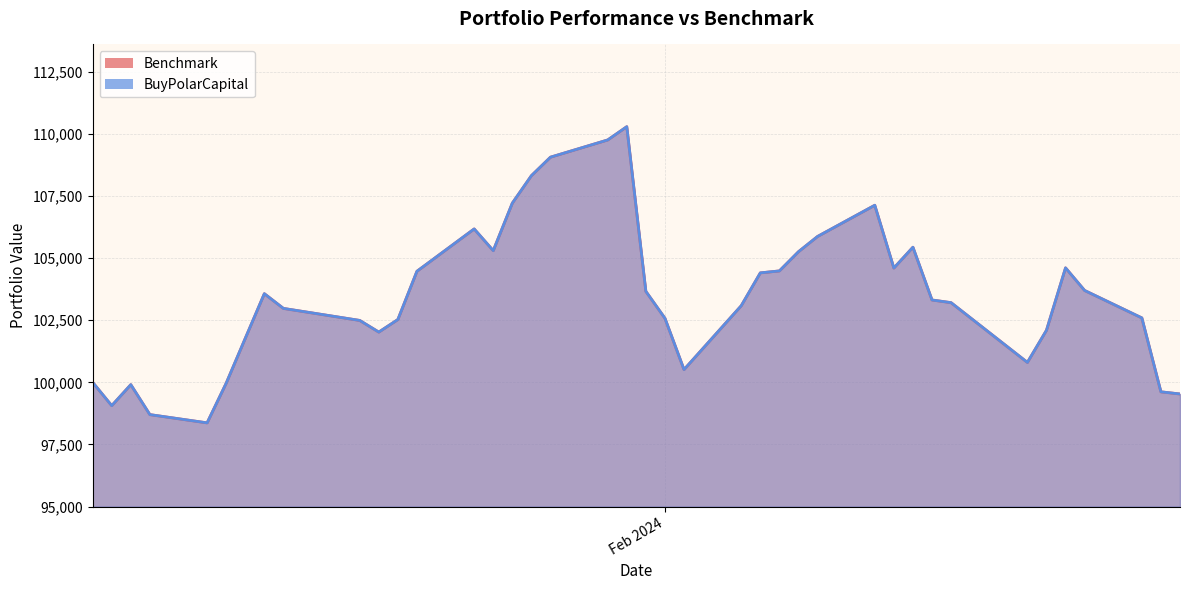

In Benchmark, how many points are higher than both neighbors (excluding endpoints)?

7